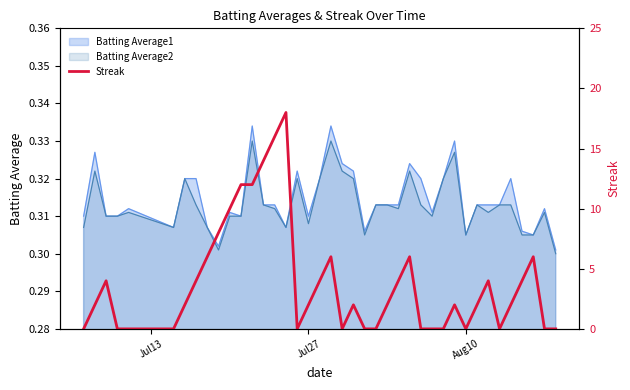

How many values are above zero?

25